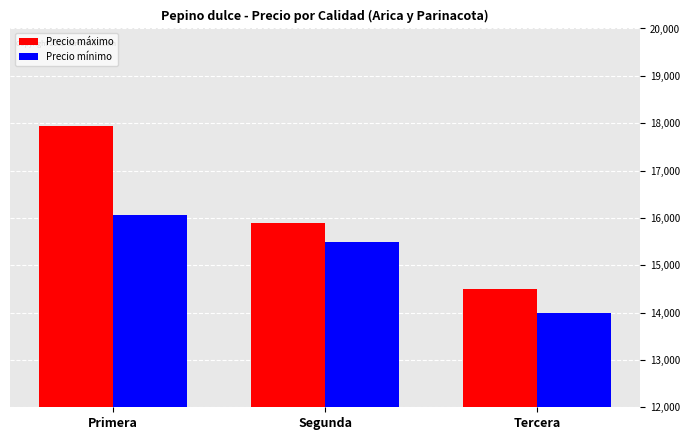

Reading right to left, what are all the values shown in this chart?

Precio máximo: 14500	15900	17931
Precio mínimo: 14000	15500	16071